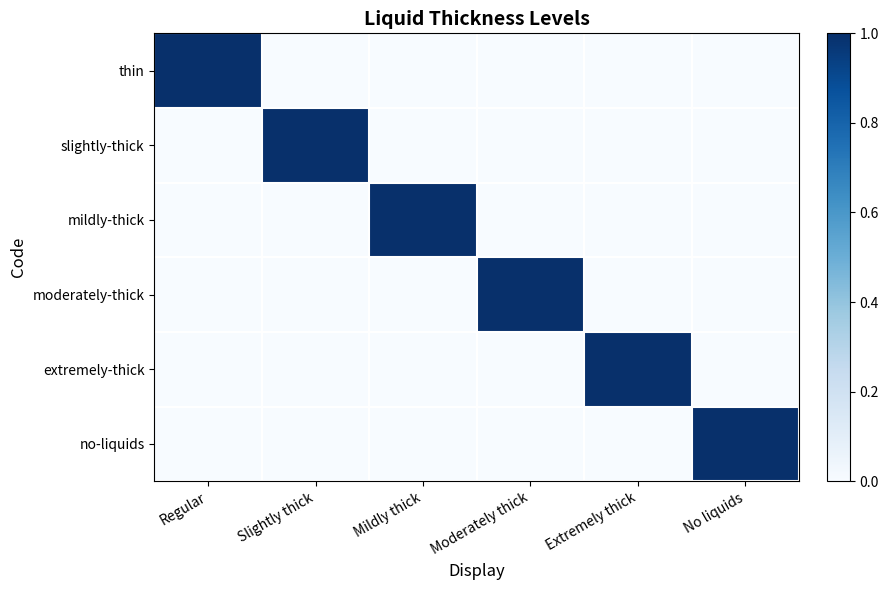

At Regular, list the series in order from largest to smallest.

thin, slightly-thick, mildly-thick, moderately-thick, extremely-thick, no-liquids